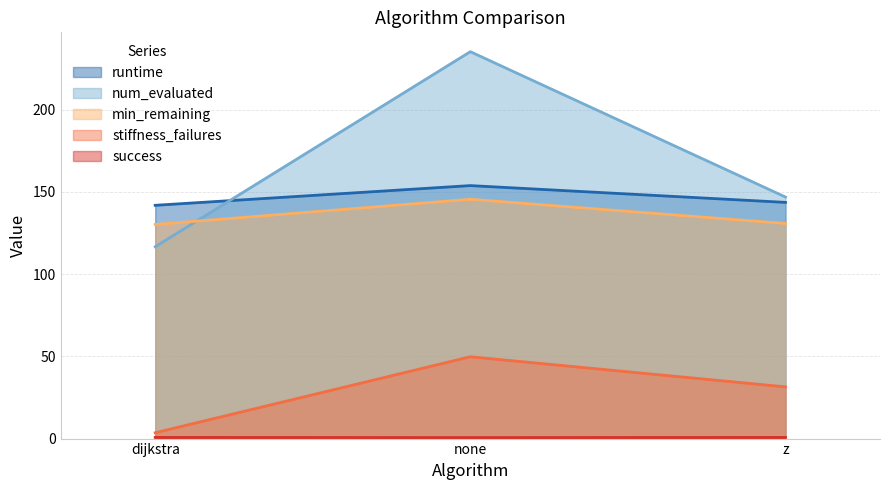

Is it true that min_remaining equals 130.8 at z?

True